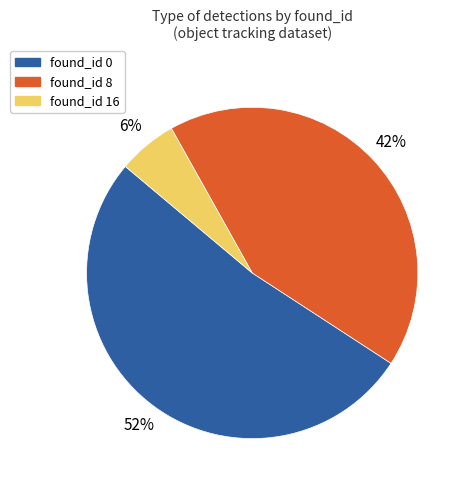

To the nearest percent, what is the average slice percentage?

33%